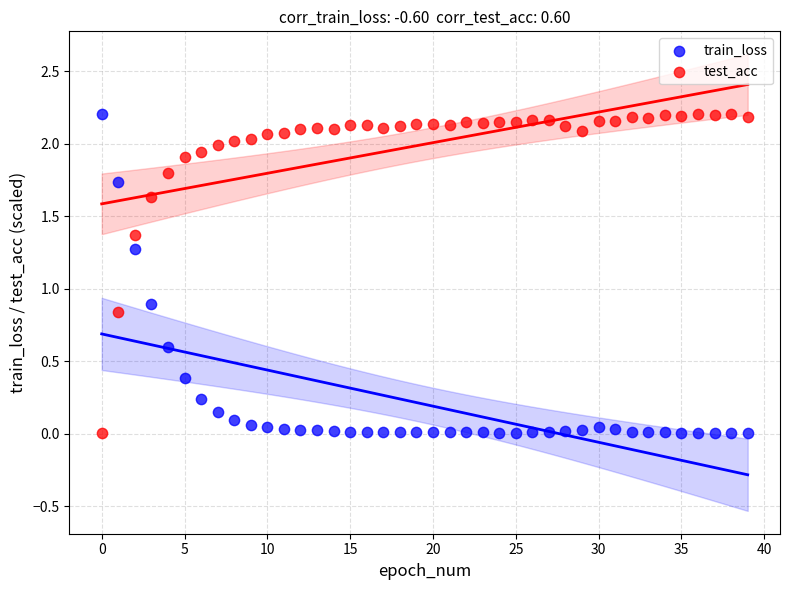

What are all the series names shown in the legend?

train_loss, test_acc